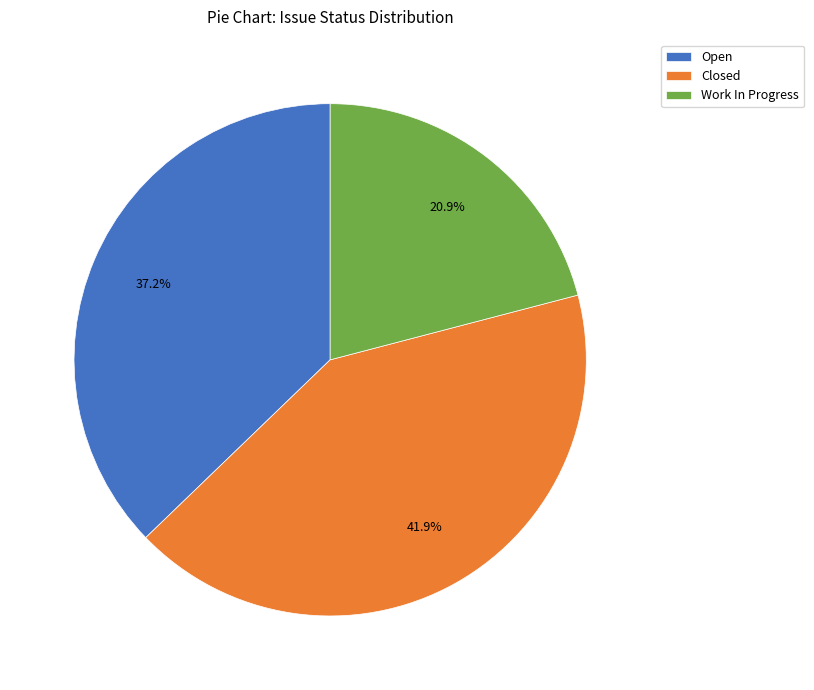

To the nearest percent, what is the combined percentage of Closed and Work In Progress?

63%